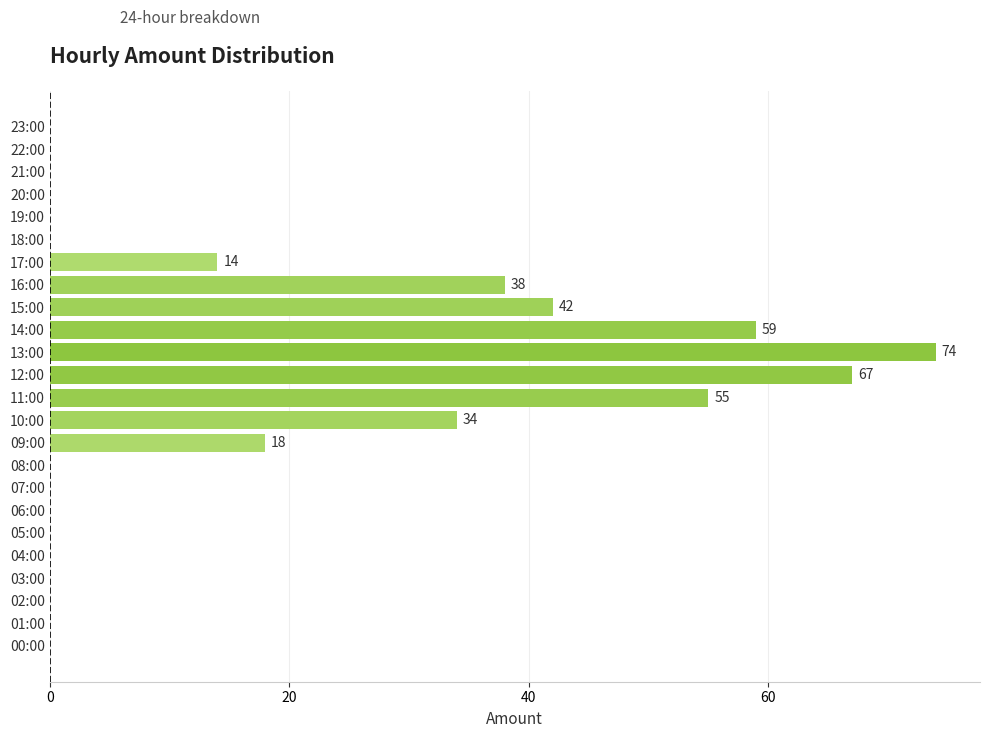

Reading bottom to top, list all the values displayed in this chart.

00:00=0	01:00=0	02:00=0	03:00=0	04:00=0	05:00=0	06:00=0	07:00=0	08:00=0	09:00=18	10:00=34	11:00=55	12:00=67	13:00=74	14:00=59	15:00=42	16:00=38	17:00=14	18:00=0	19:00=0	20:00=0	21:00=0	22:00=0	23:00=0